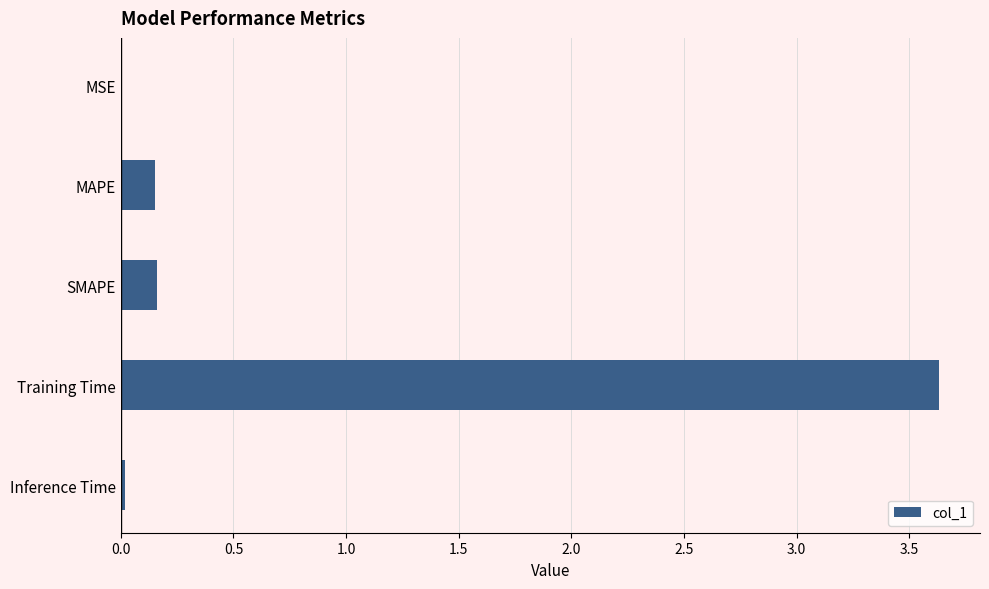

Which label corresponds to the largest value in the chart?

Training Time